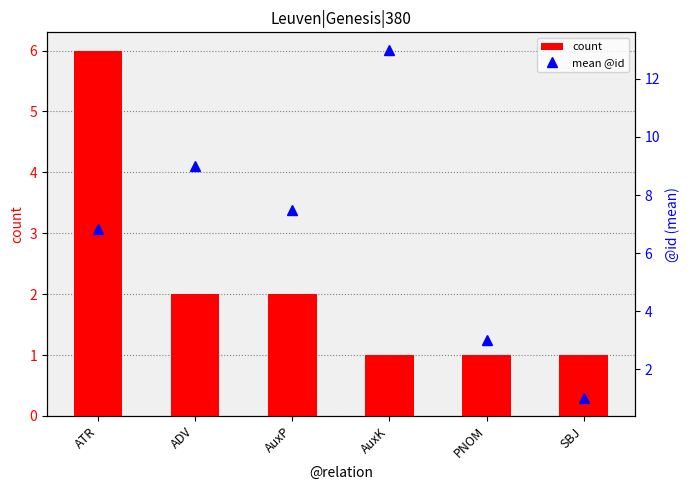

What is the total value across all series at ADV?

11.0